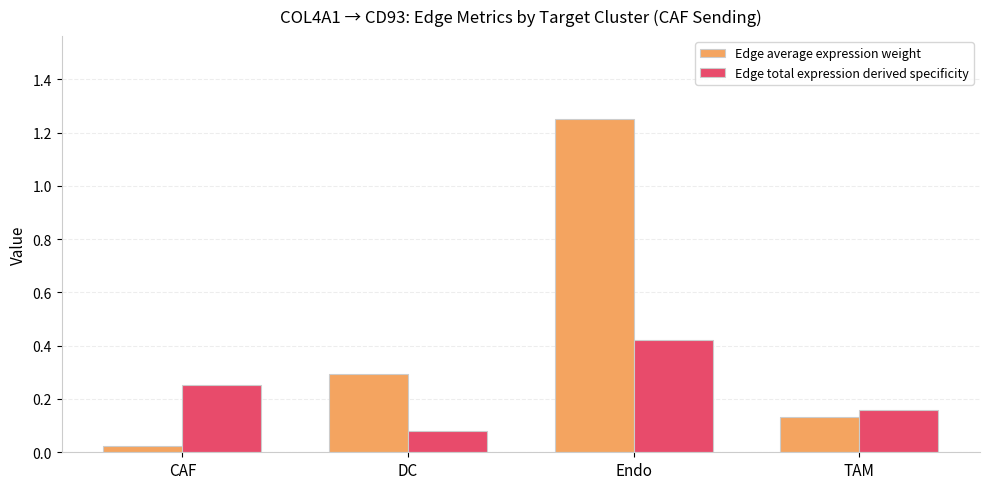

At CAF, list the series in order from smallest to largest.

Edge average expression weight, Edge total expression derived specificity